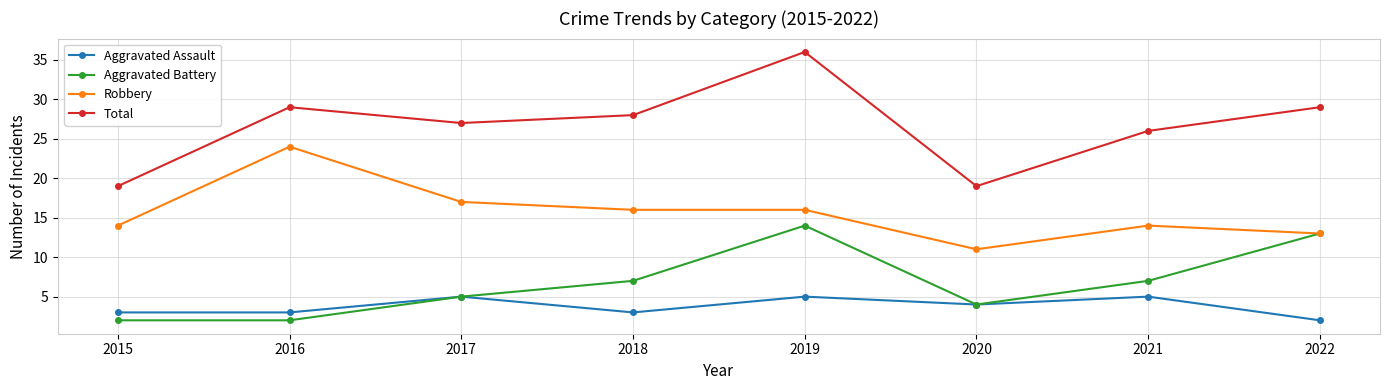

What is the difference between the highest and lowest values at 2015?

17